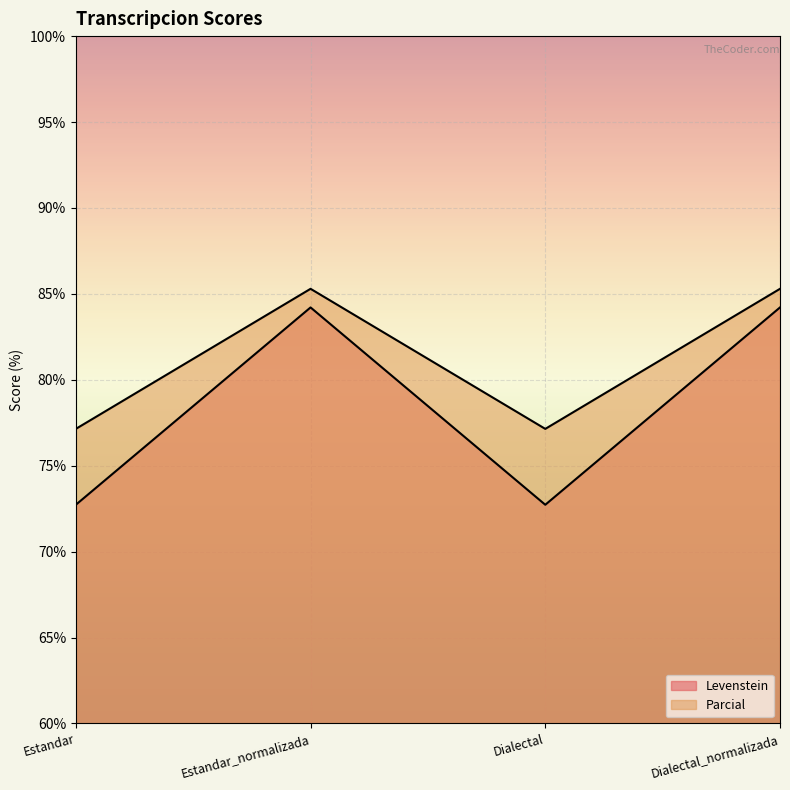

What are all the series names shown in the legend?

Levenstein, Parcial